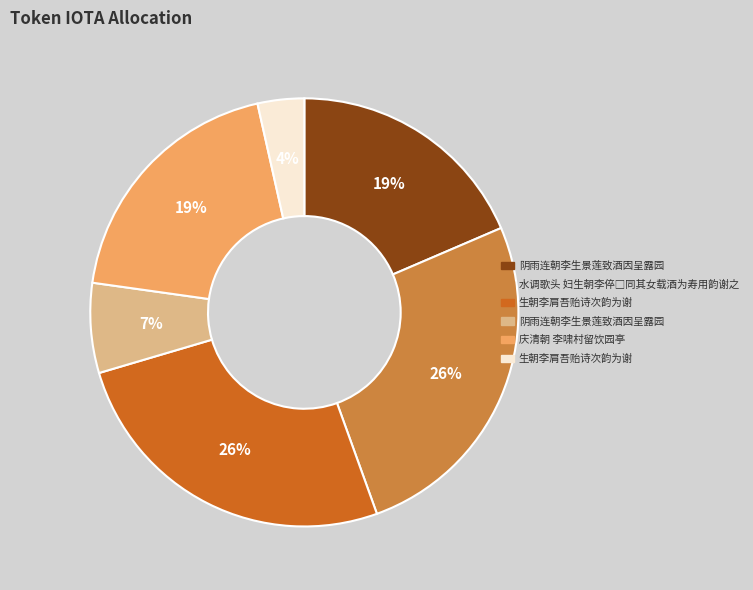

Does any single category account for the majority?

No